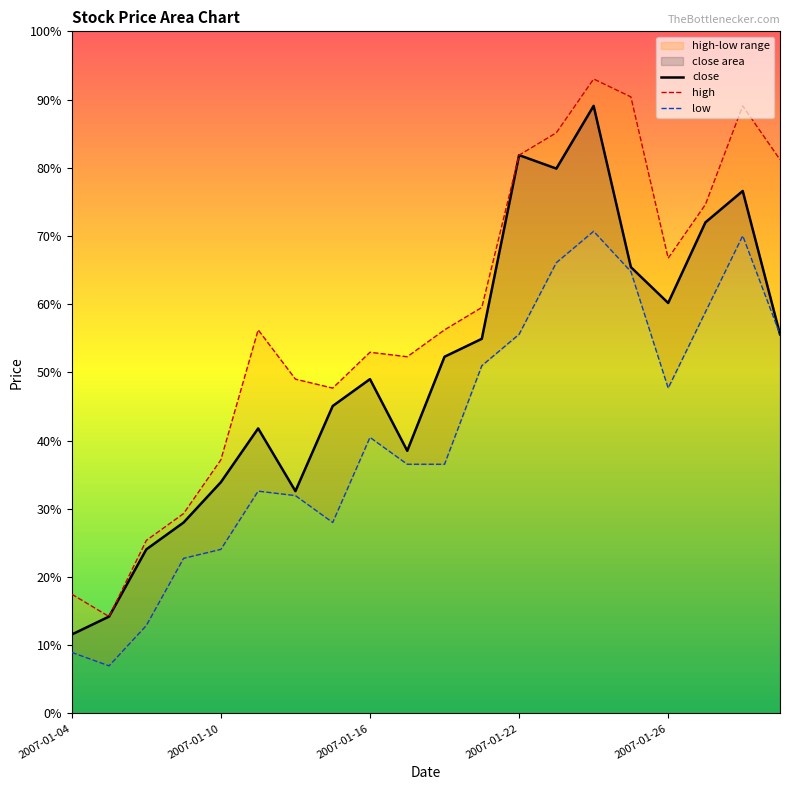

Rank the series by their average value, from lowest to highest.

low, close, high